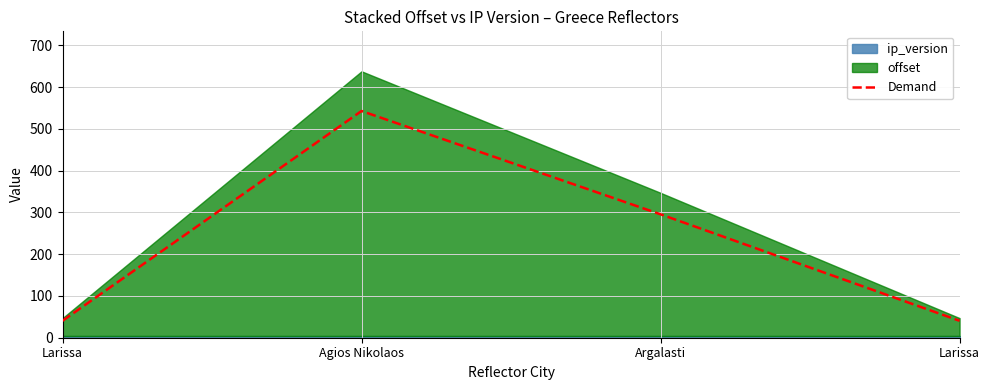

True or false: the data shows 295.6 at Argalasti.

True